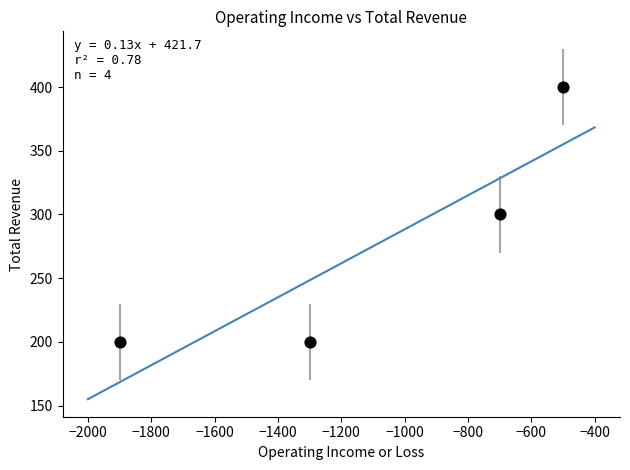

What is the range of X values (max minus min)?

1400